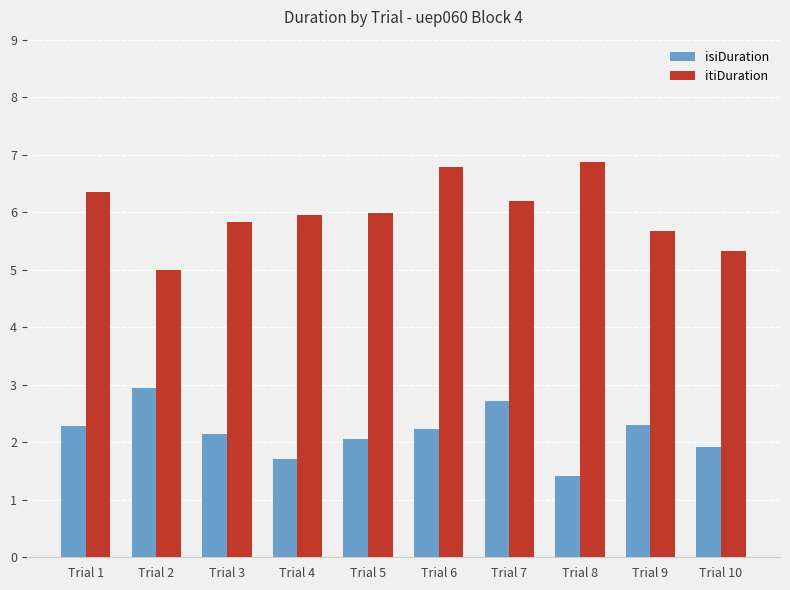

How many series are shown in this chart?

2